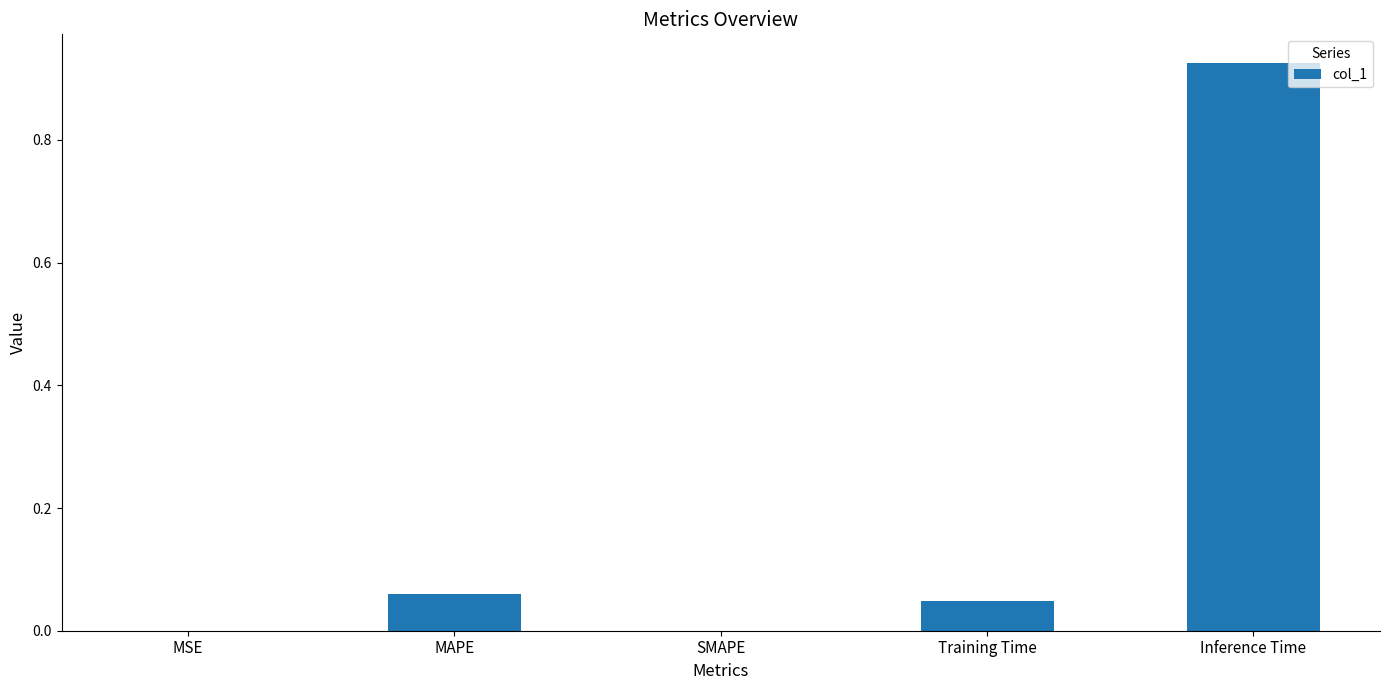

Is it true that the value at SMAPE is 0.6?

False